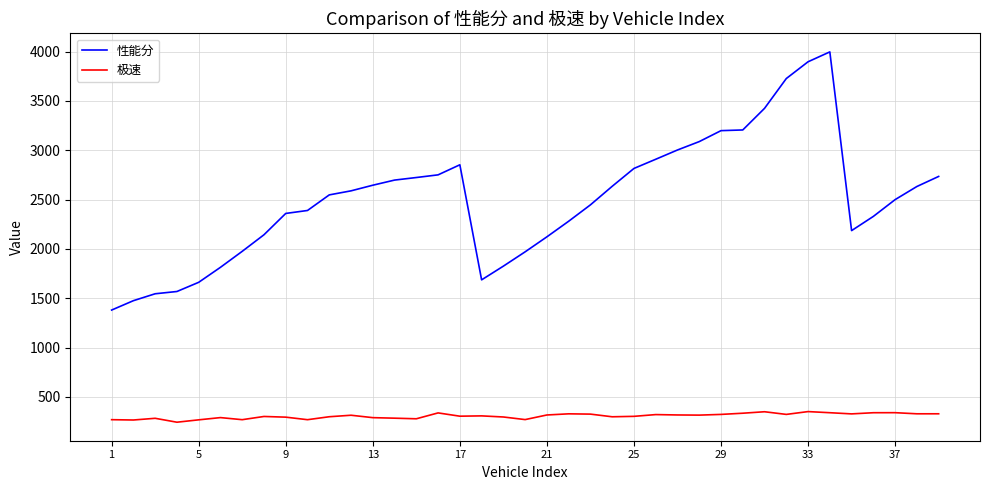

What is the smallest value displayed?

244.5